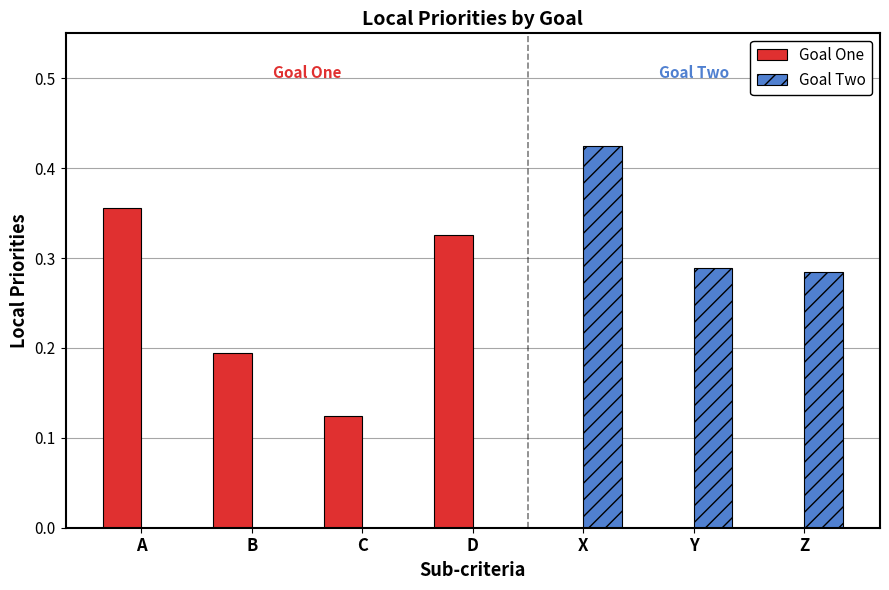

Which series has the widest spread of values?

Goal Two